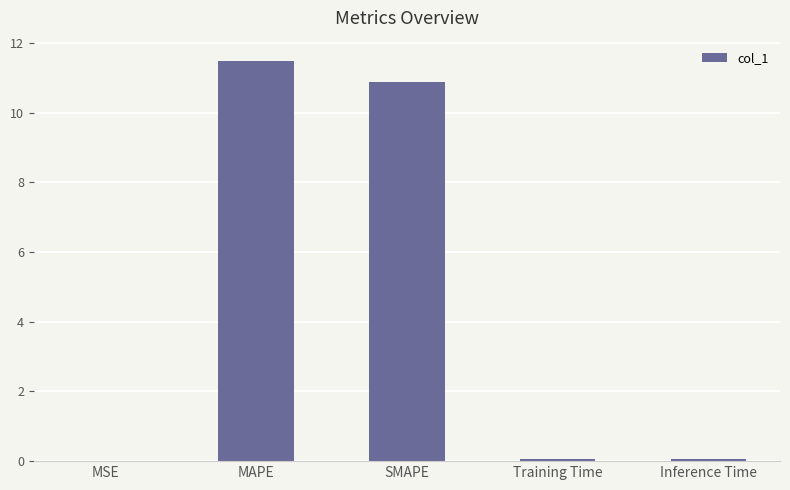

Is it true that the value at Inference Time is 0.1?

True